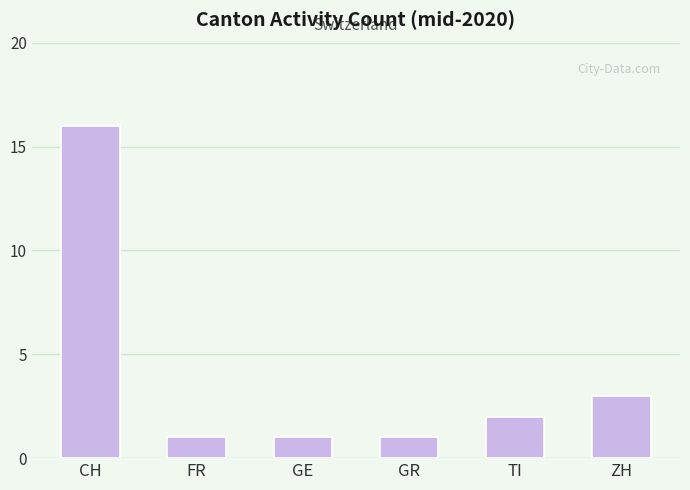

How many distinct data groups are displayed?

1